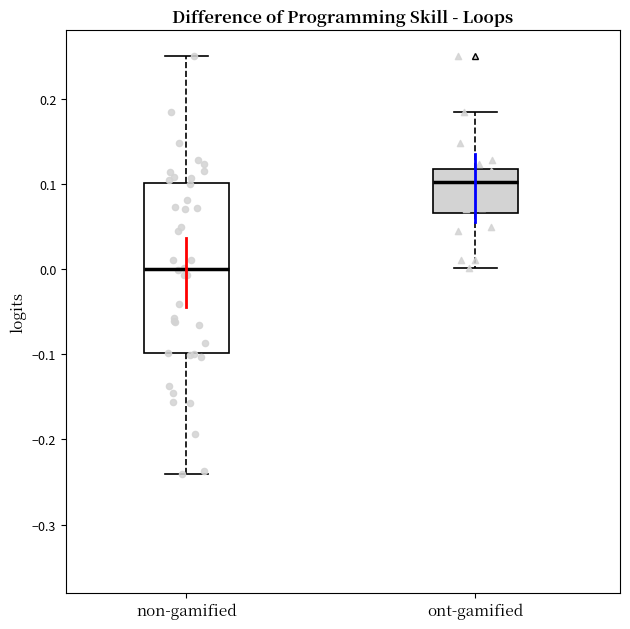

Where does the upper whisker of the box for ont-gamified end on the y-axis? The values are not printed on the chart, so give them approximately, as read against the axis.

0.18